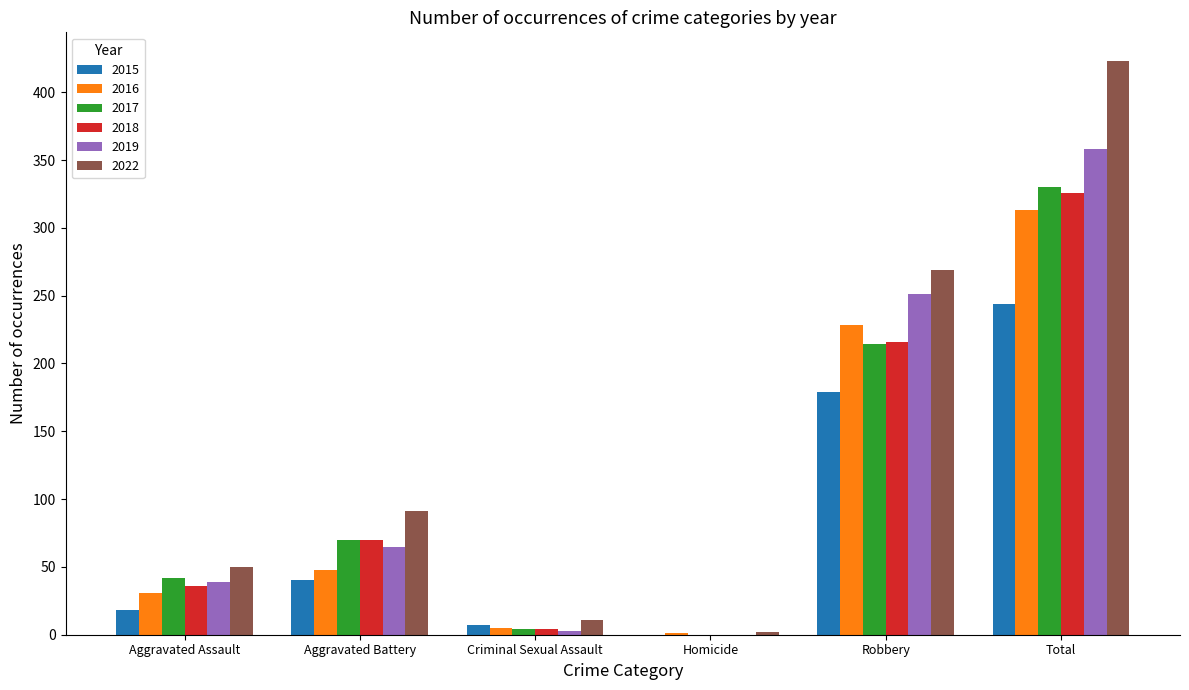

The 2015 series shows 7 at Criminal Sexual Assault. True or false?

True